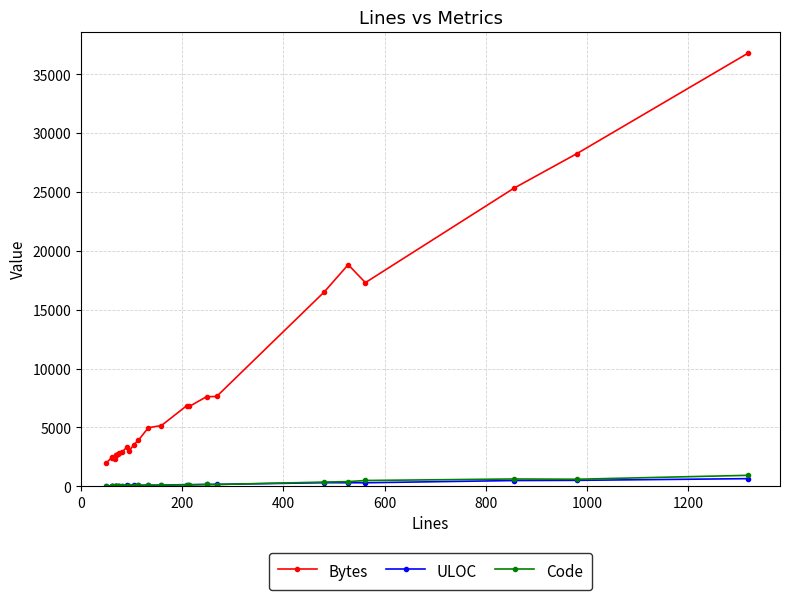

What are all the series names shown in the legend?

Bytes, ULOC, Code